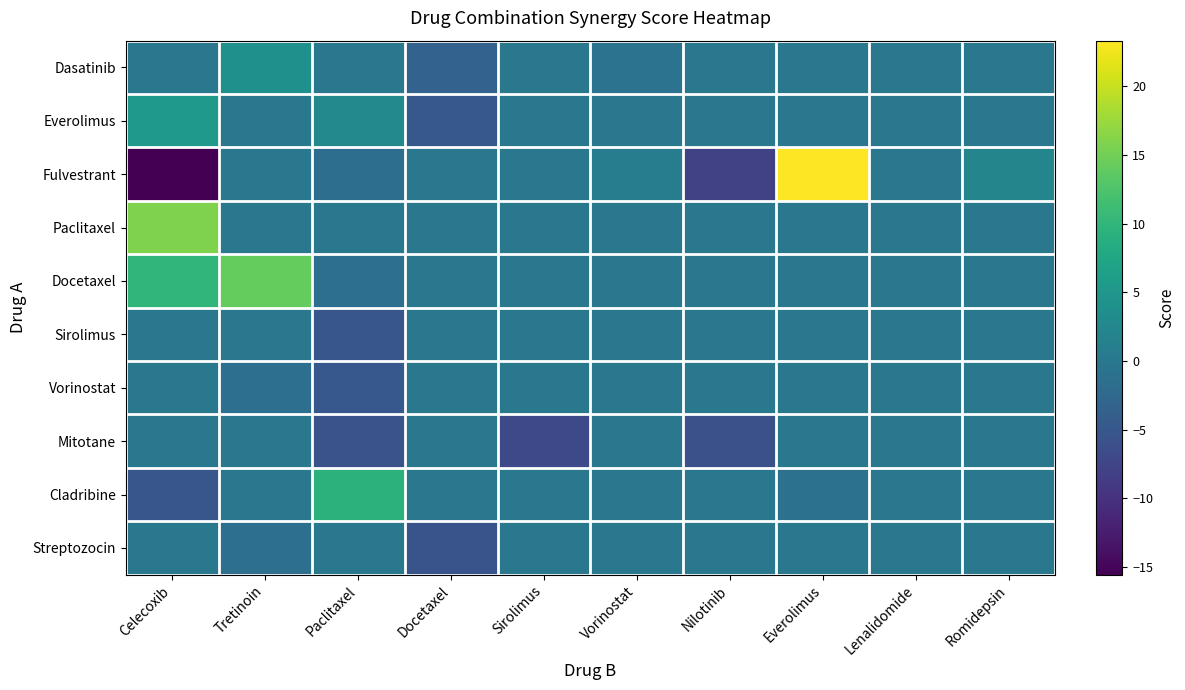

What is the greatest value displayed?

23.3